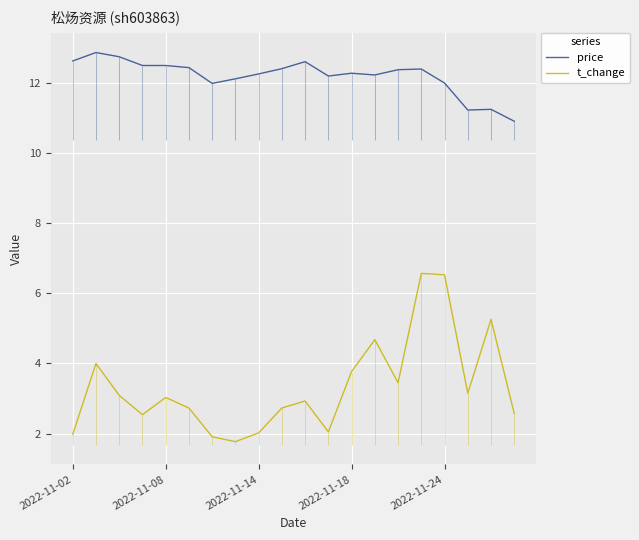

What is the total value across all series at 11?

14.2